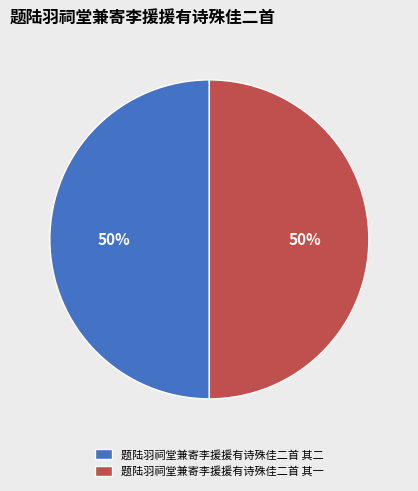

To the nearest percent, what percentage of the pie is 题陆羽祠堂兼寄李援援有诗殊佳二首 其一?

50%